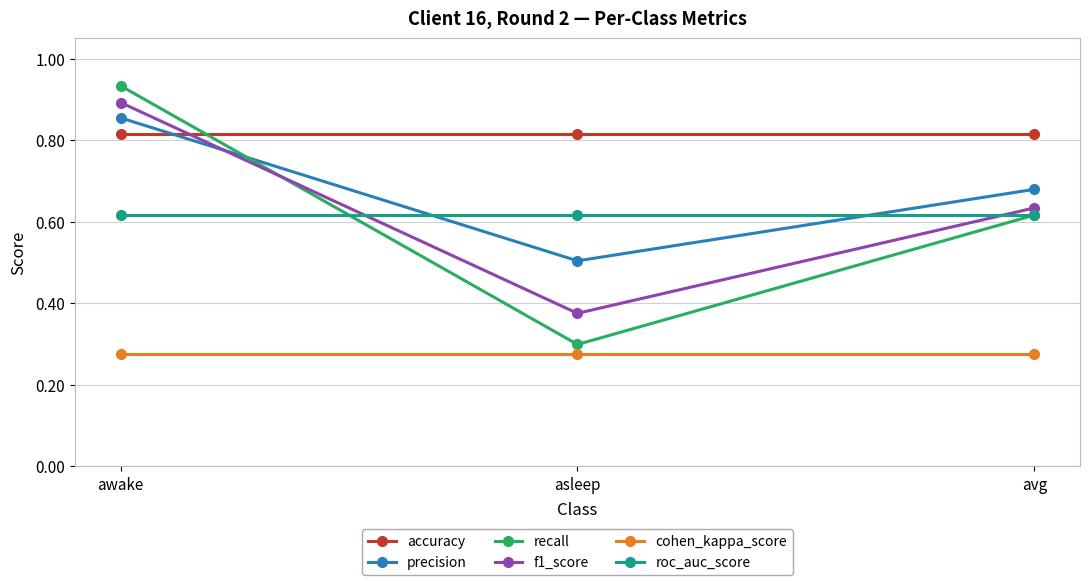

What position from the right is avg?

1